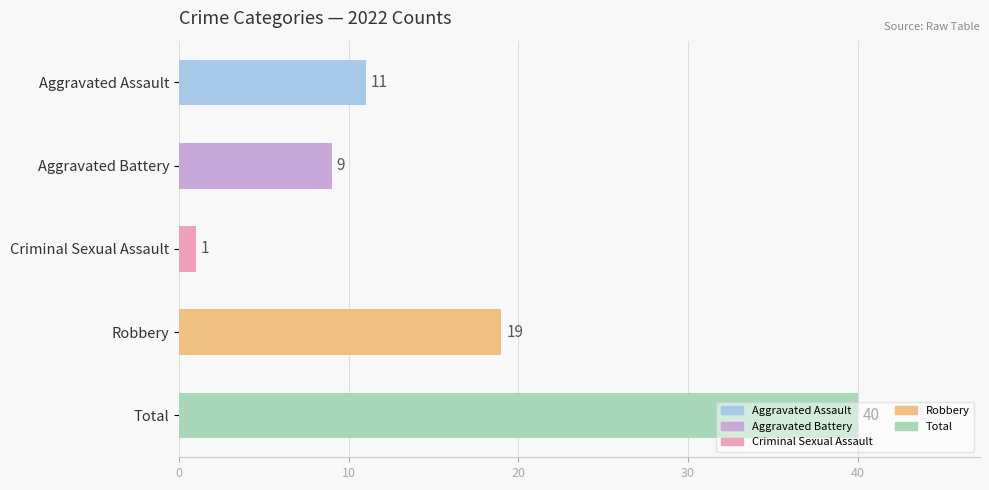

What is the ratio of the value at Robbery to the value at Aggravated Assault?

1.7